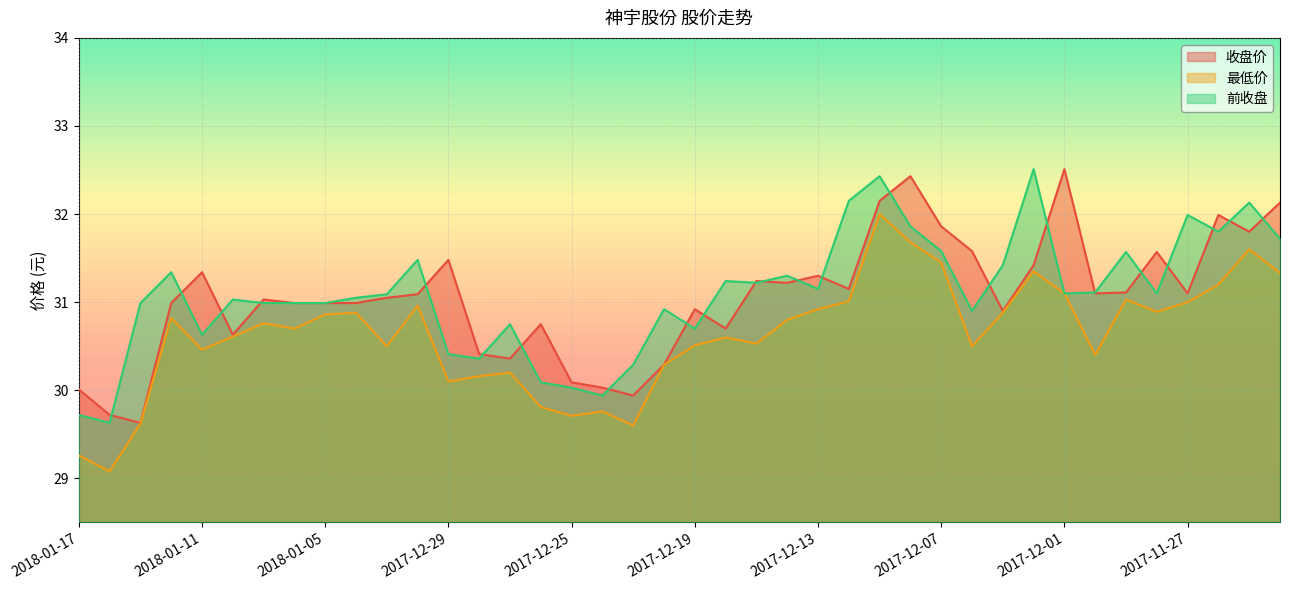

True or false: 收盘价 has more than 0 interior local peaks.

True